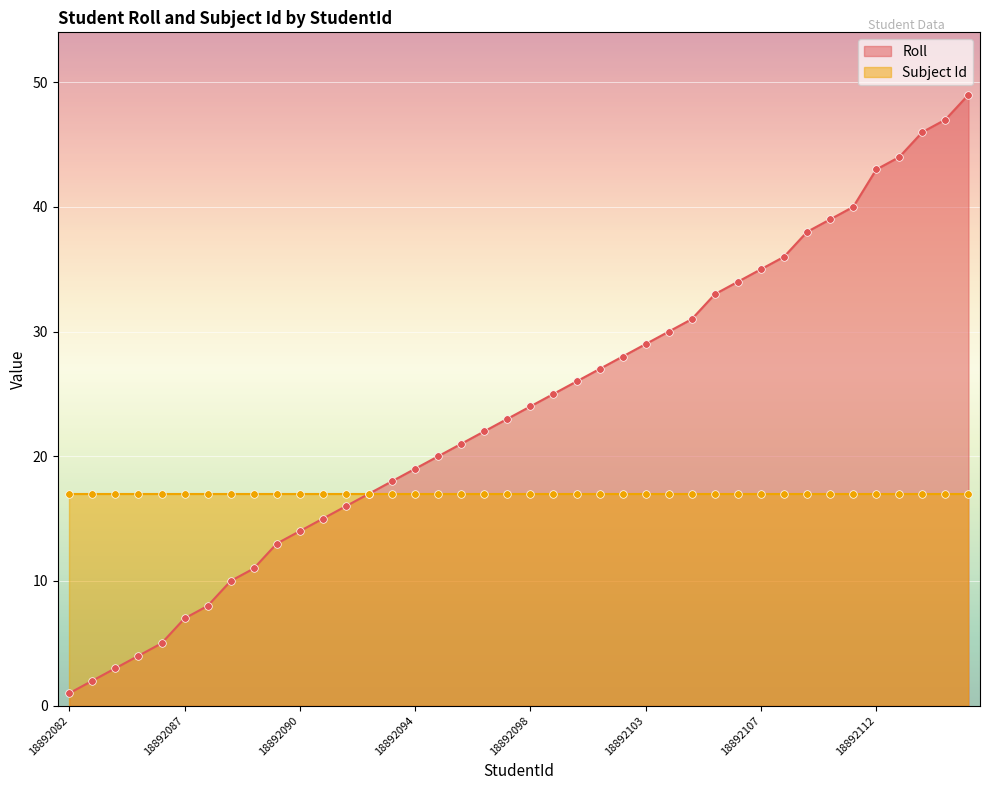

Approximately how many times larger is the value at 18892112 compared to 18892116?

0.9